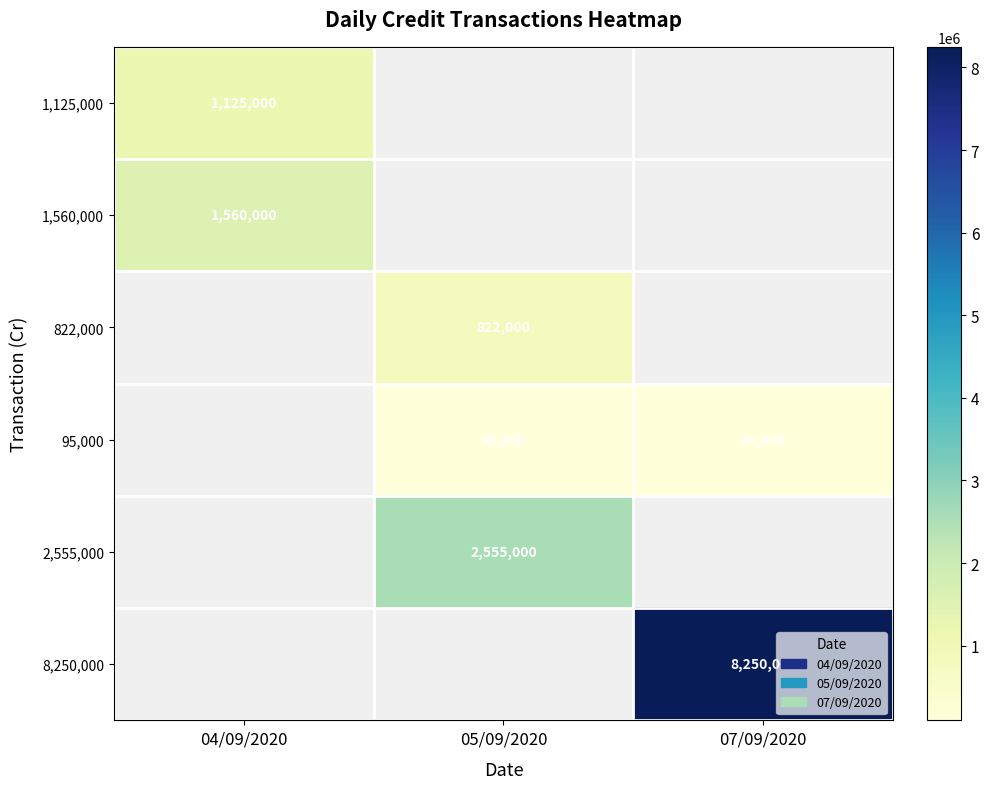

At which category does the chart reach its minimum across all series?

05/09/2020